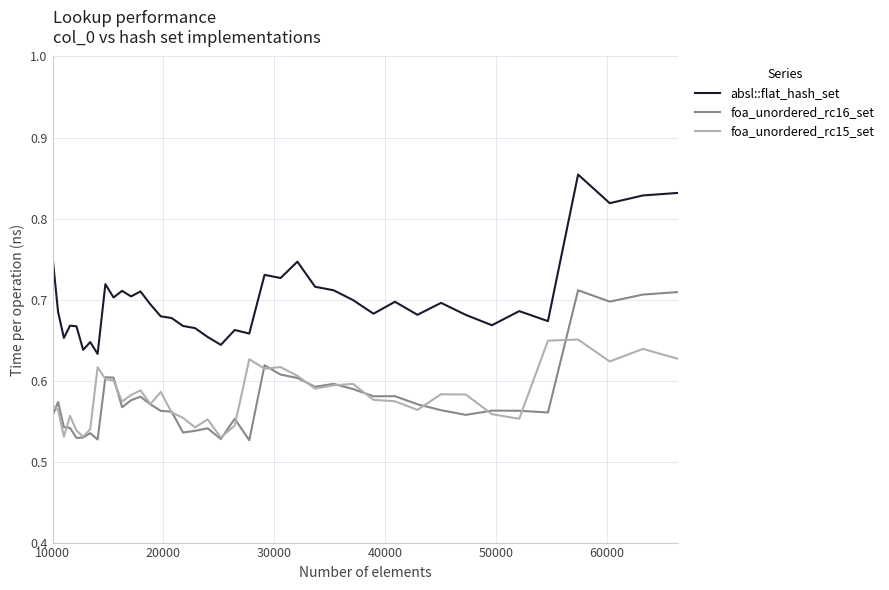

In foa_unordered_rc15_set, how many points are higher than both neighbors (excluding endpoints)?

11